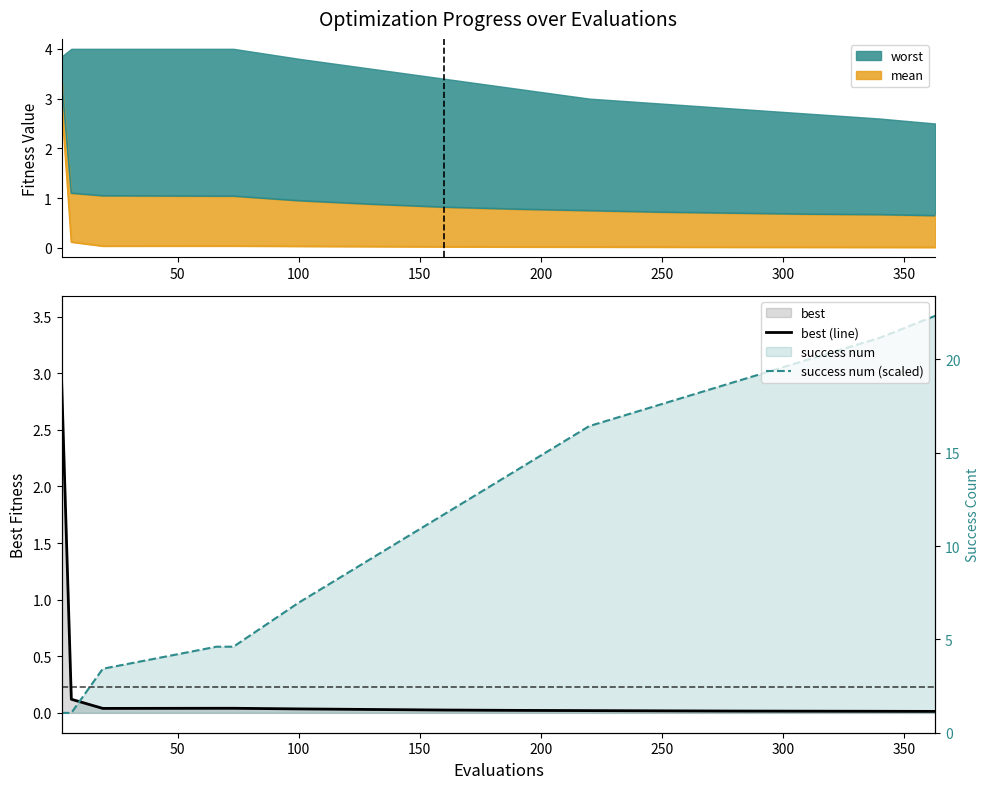

Reading left to right, what are all the values shown in this chart?

best (line): 2.9	0.1	0.0	0.0	0.0	0.0	0.0	0.0	0.0	0.0	0.0	0.0	0.0	0.0	0.0
success num (scaled): 0.0	0.0	0.4	0.6	0.6	1.0	1.4	1.8	2.1	2.5	2.7	2.9	3.1	3.3	3.5